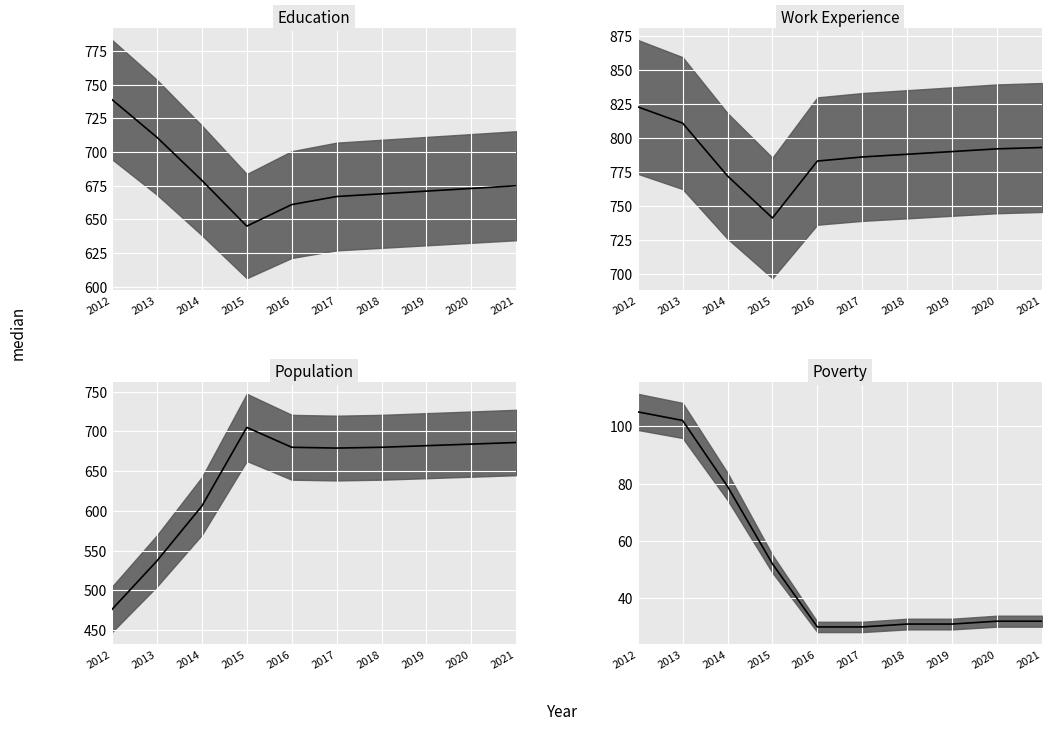

Rank the categories by Education median value from lowest to highest.

2015, 2016, 2017, 2018, 2019, 2020, 2021, 2014, 2013, 2012